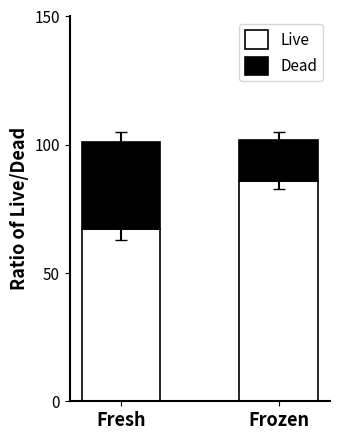

Reading left to right, transcribe the values for Live.

Fresh=67	Frozen=86